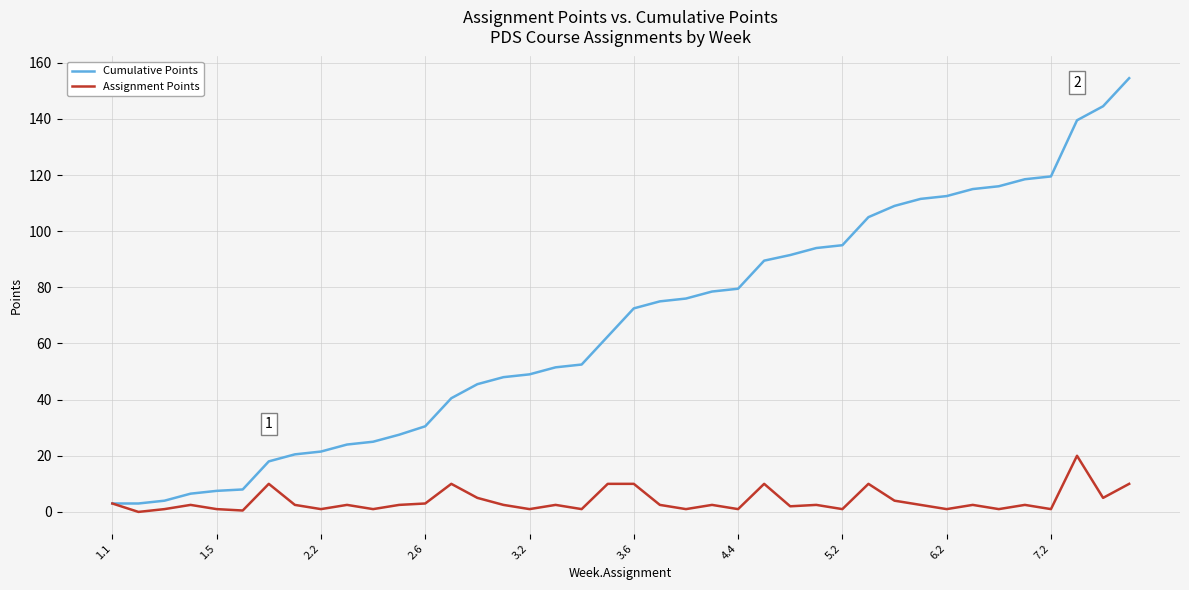

List the series in order of their overall mean, highest first.

Cumulative Points, Assignment Points